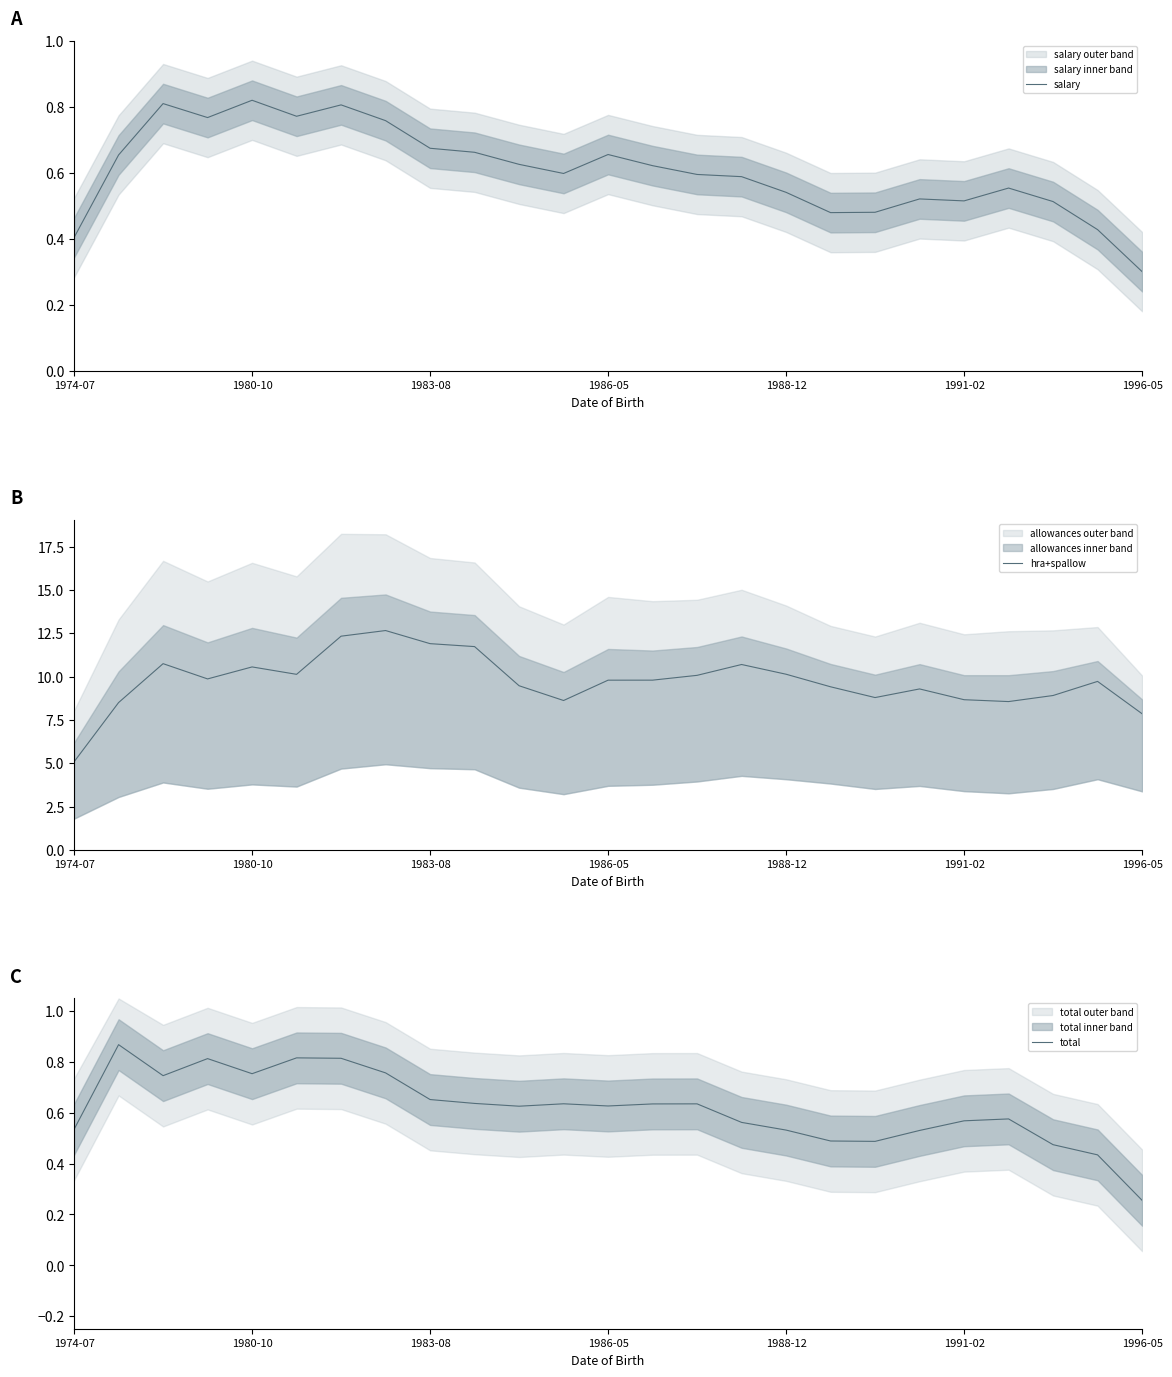

At how many categories does at least one series exceed 4?

25